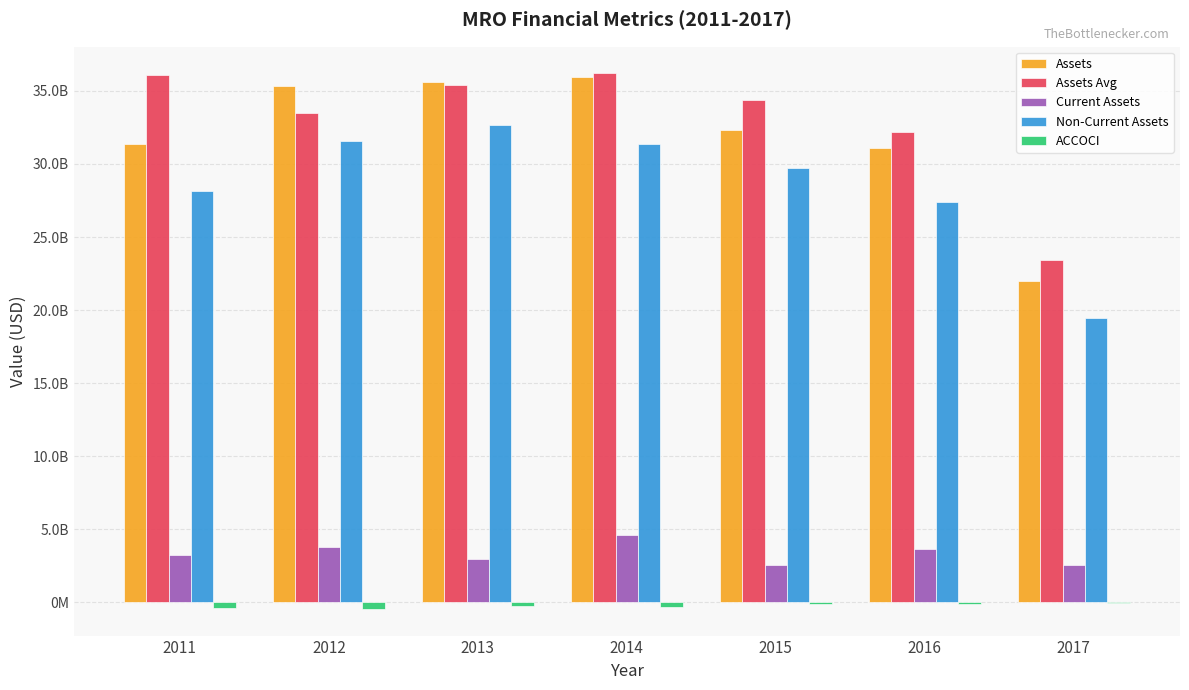

Are the bars grouped side by side (vs. stacked)?

Yes